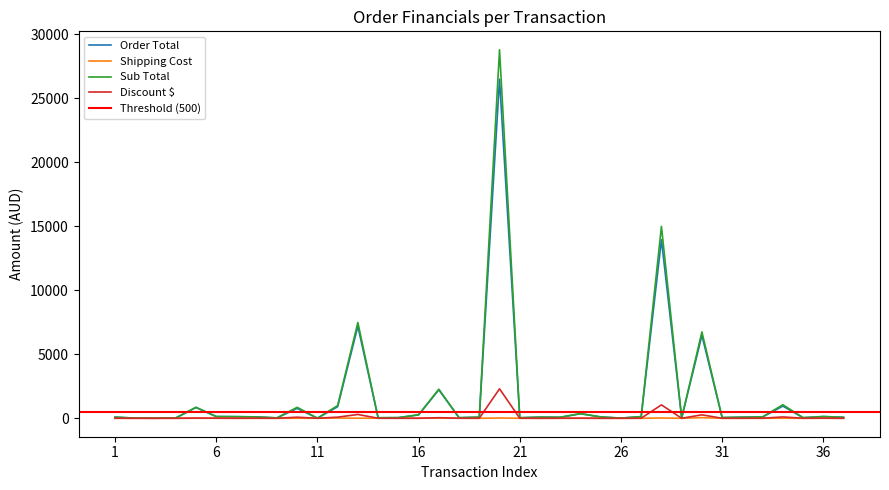

The value of Sub Total at 11 is 10.9. True or false?

False